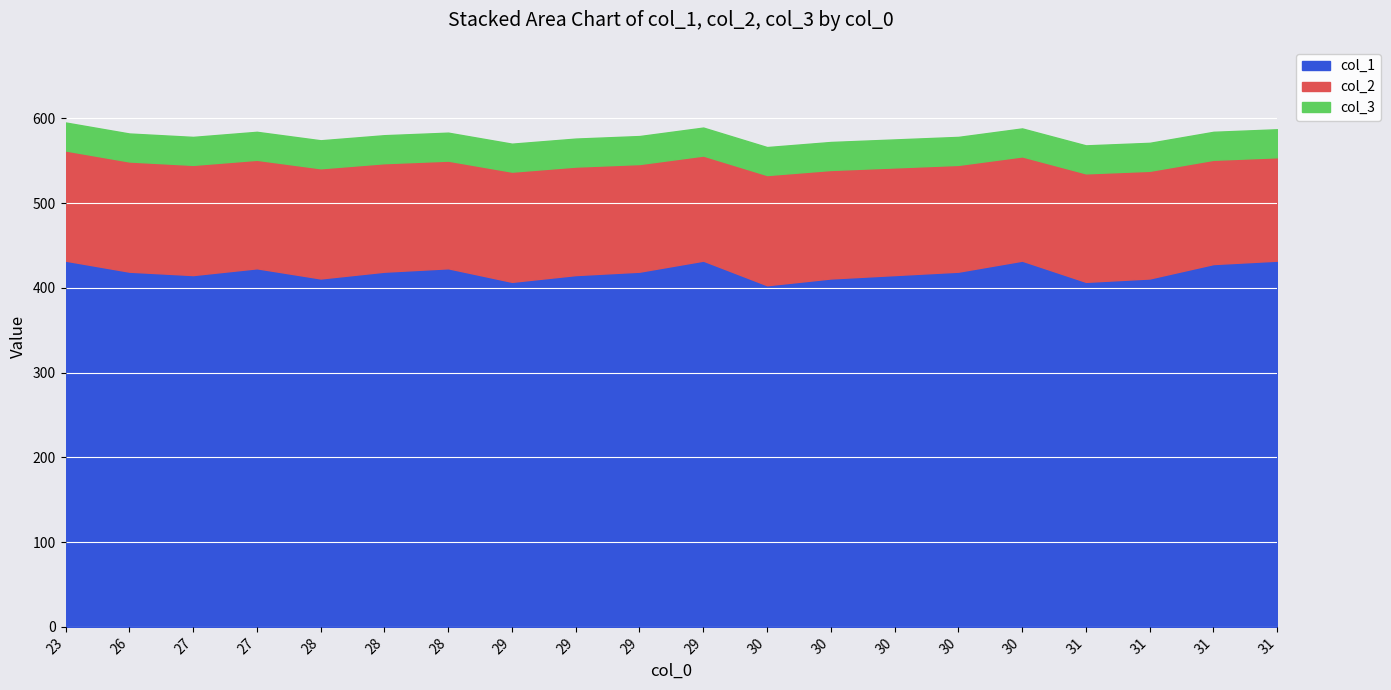

True or false: col_1 and col_3 intersect in this chart.

False